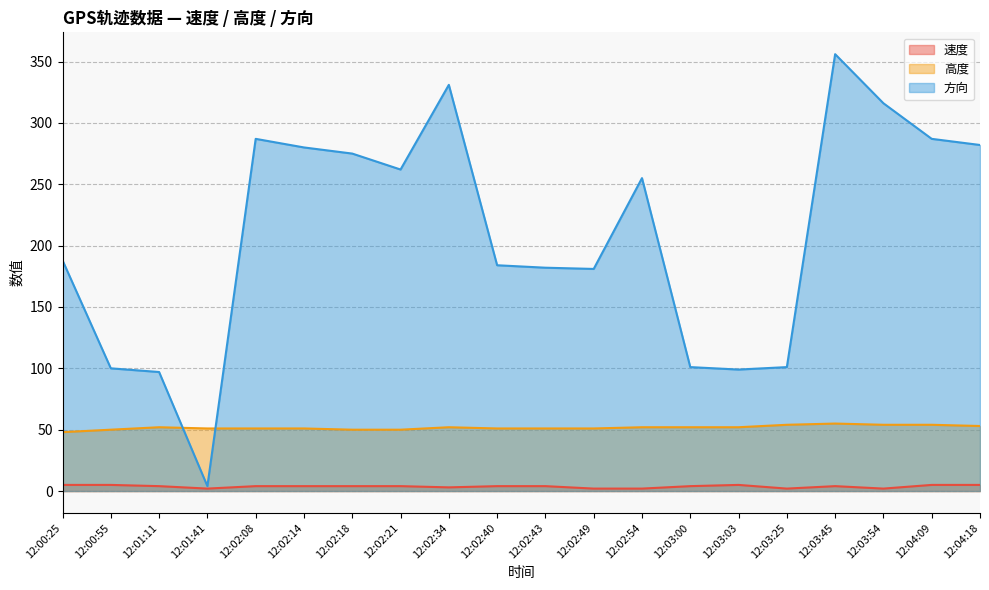

What is the difference between the 速度 values at 12:03:00 and 12:03:25?

2